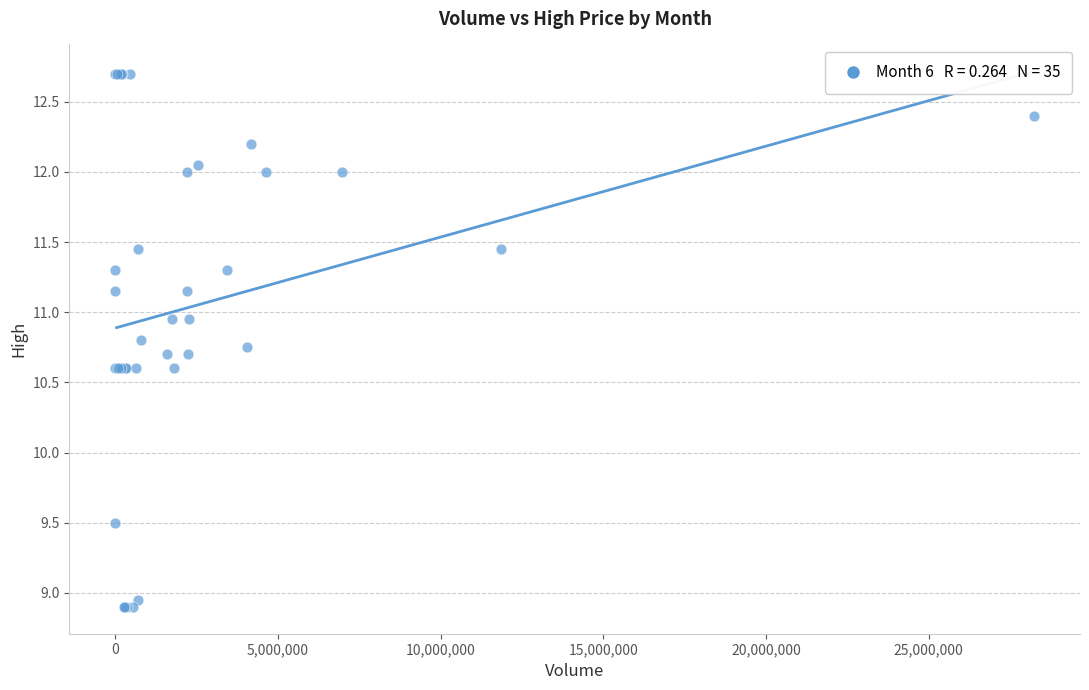

What Y value in the scatter plot is closest to 10?

9.5